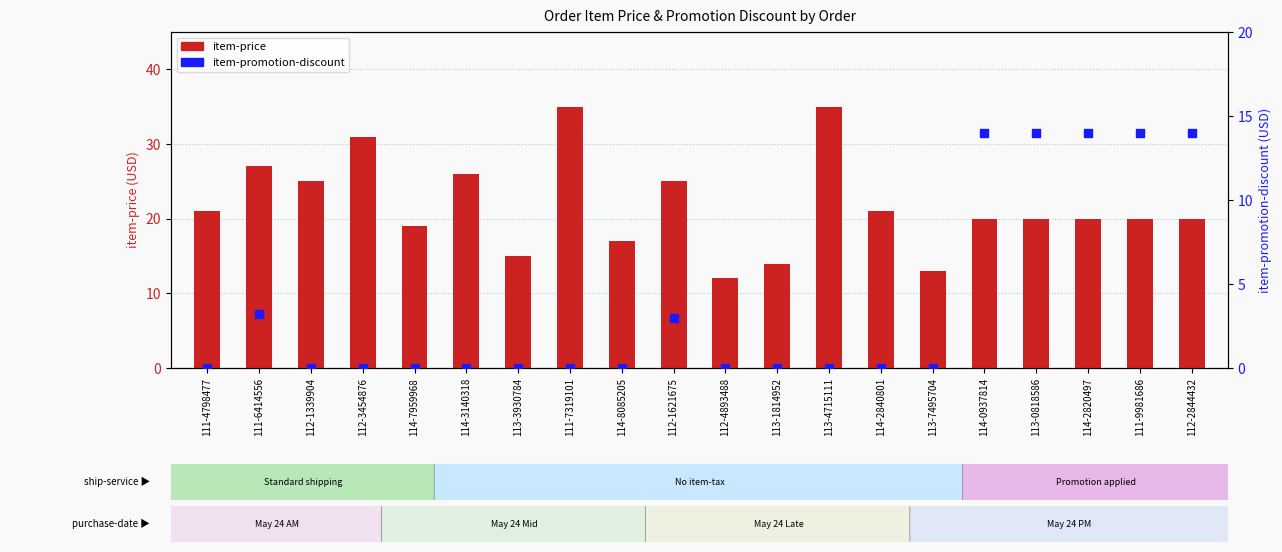

Which series contains the highest Y value?

item-price